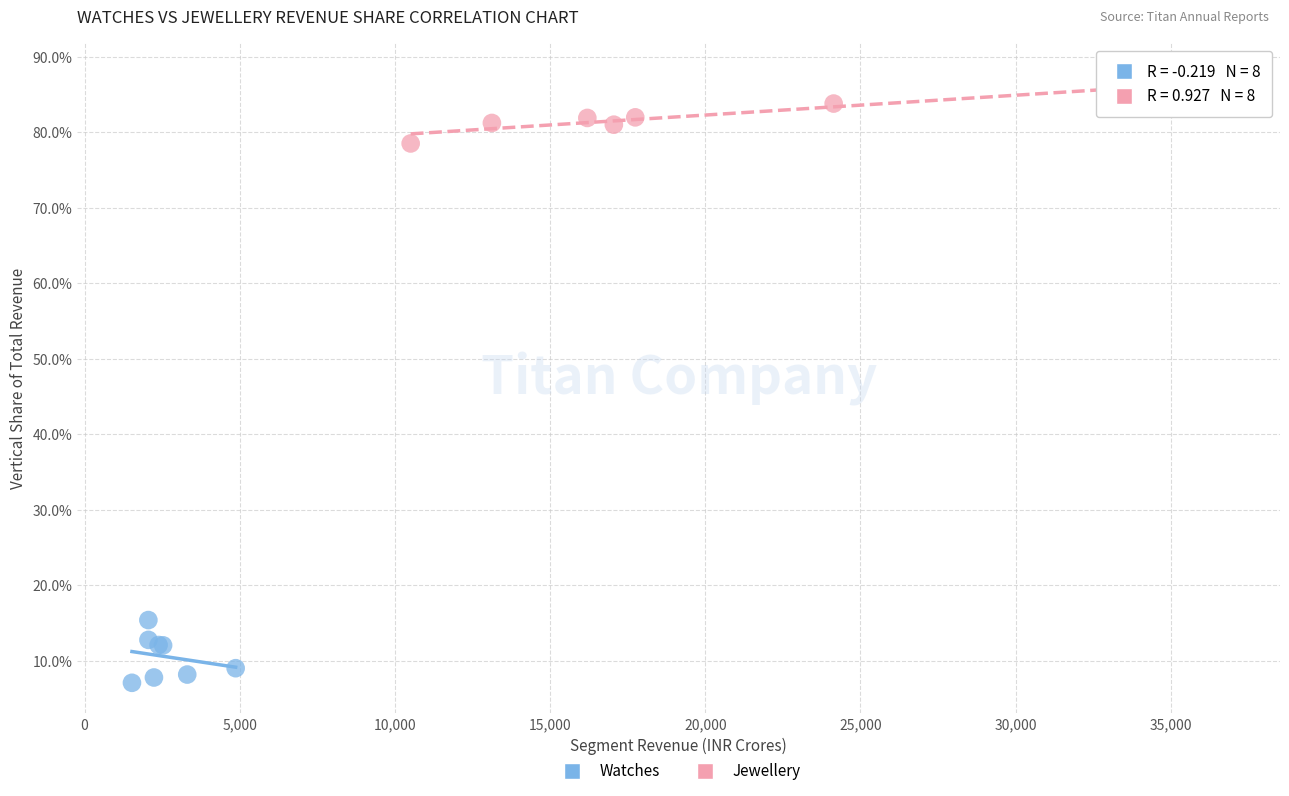

Which series reaches the minimum Y coordinate?

Watches